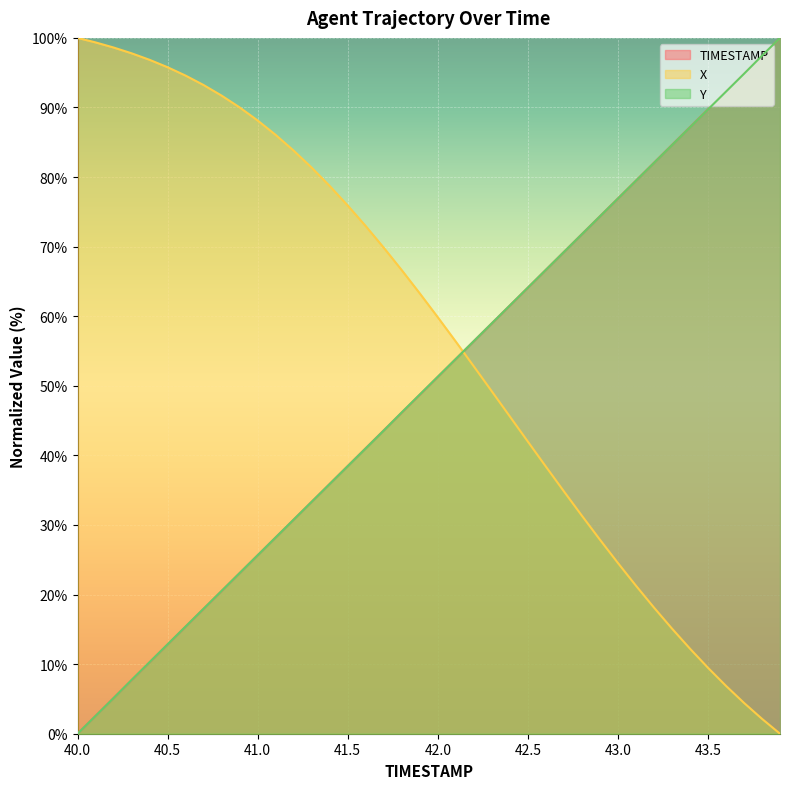

Which has a higher value, 41.8 or 43.4?

43.4